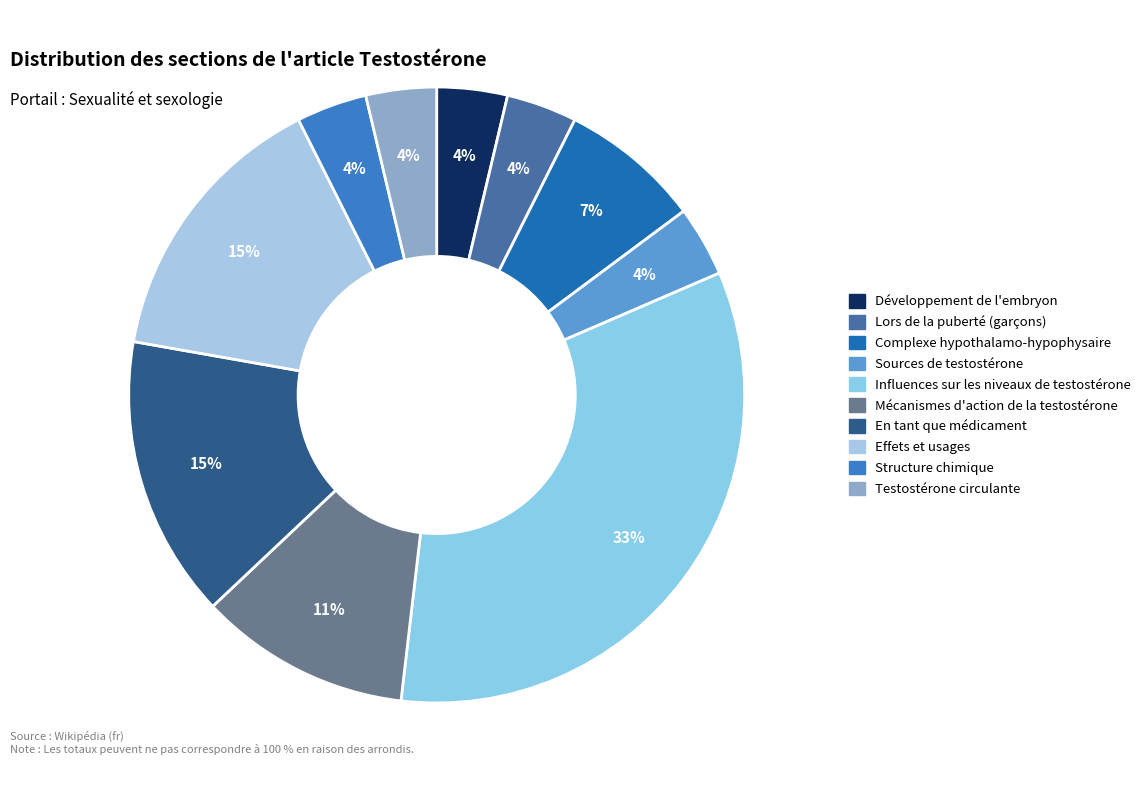

Which has a higher value, Structure chimique or Lors de la puberté (garçons)?

Structure chimique